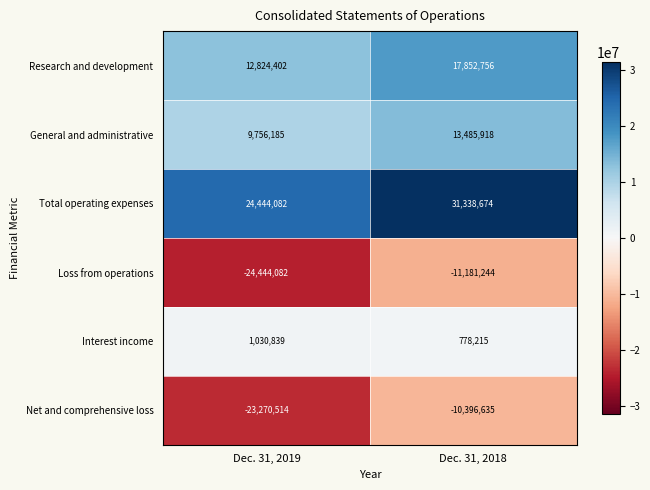

The Research and development series shows 4660435 at Dec. 31, 2019. True or false?

False